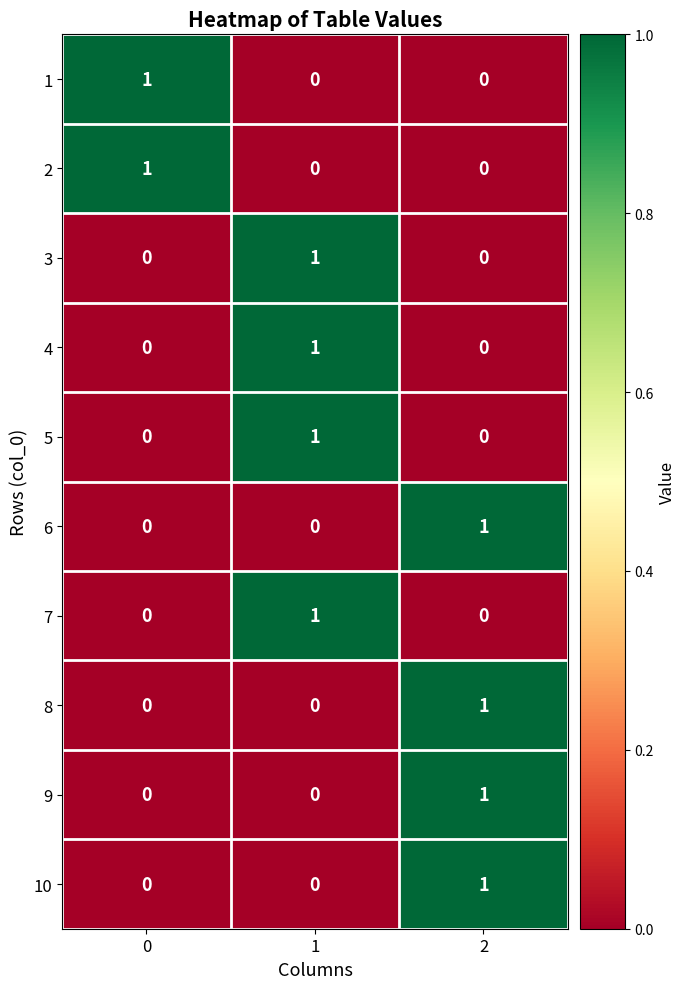

True or false: 9 has a value of 0 at 1.

True